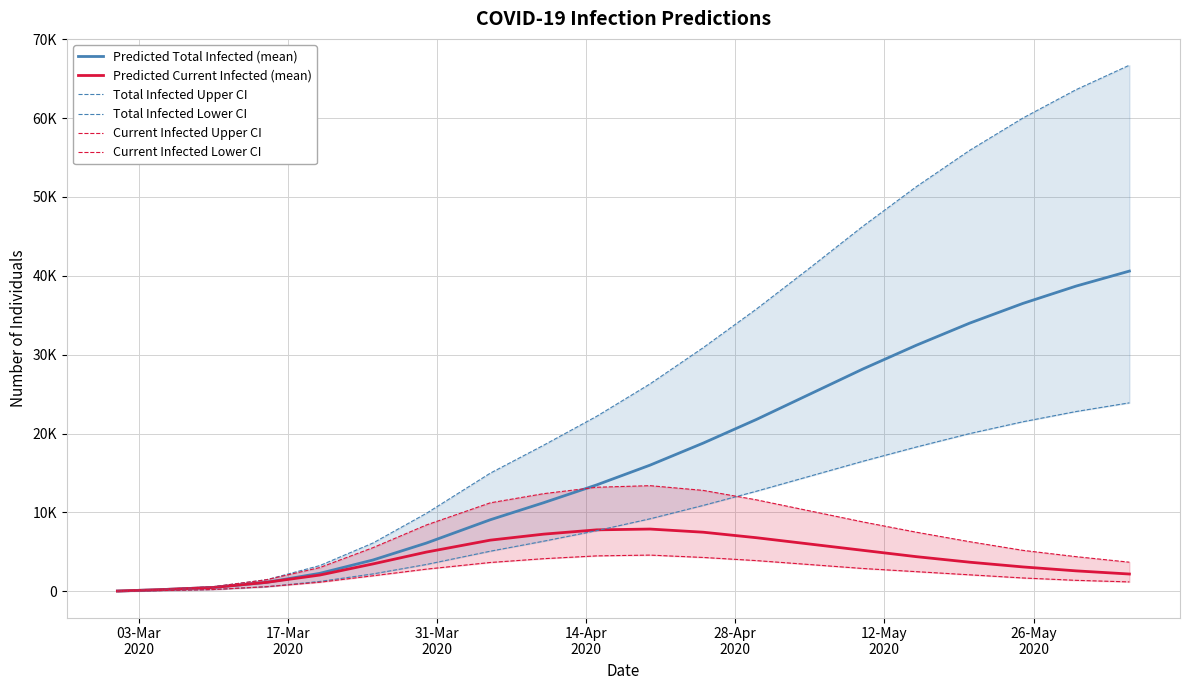

Between 17-Mar
2020 and 12-May
2020, which series saw the biggest shift?

Total Infected Upper CI